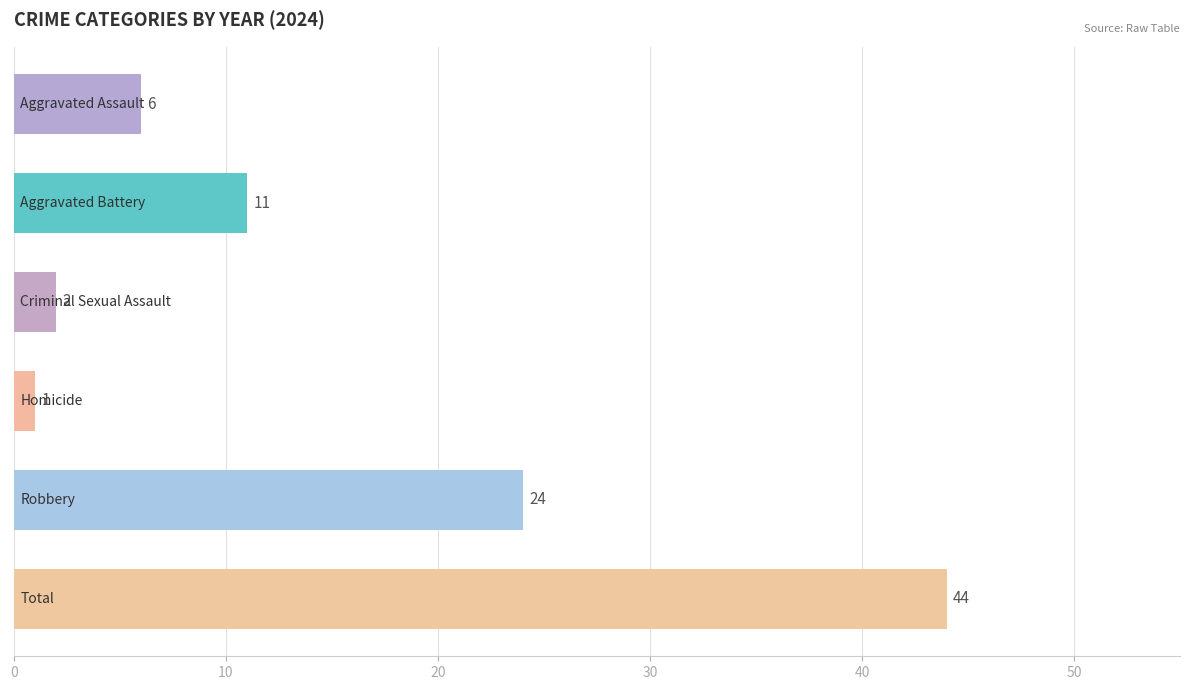

Reading top to bottom, extract all data points from this chart.

6	11	2	1	24	44